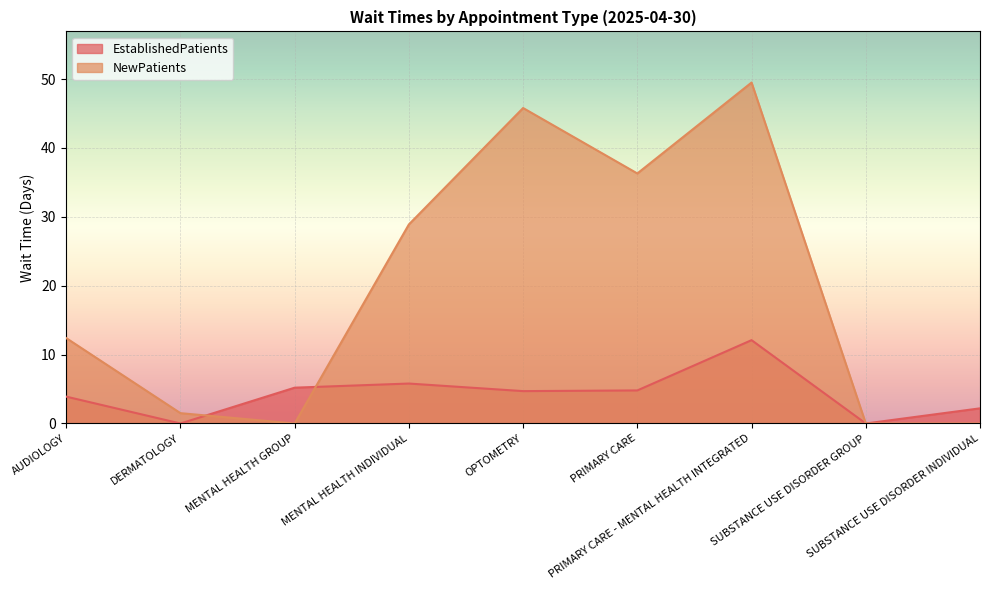

At which category is the sum across all series the highest?

PRIMARY CARE - MENTAL HEALTH INTEGRATED